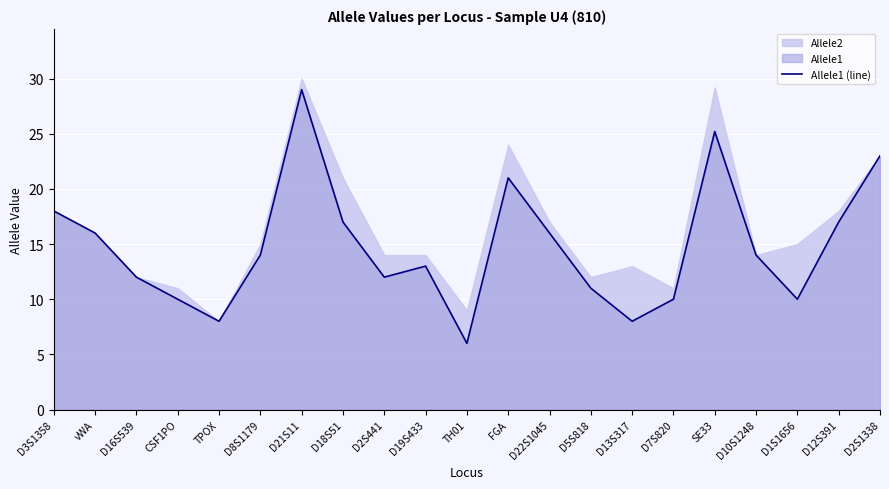

How many interior local peaks (higher than both neighbors) does the data have?

4